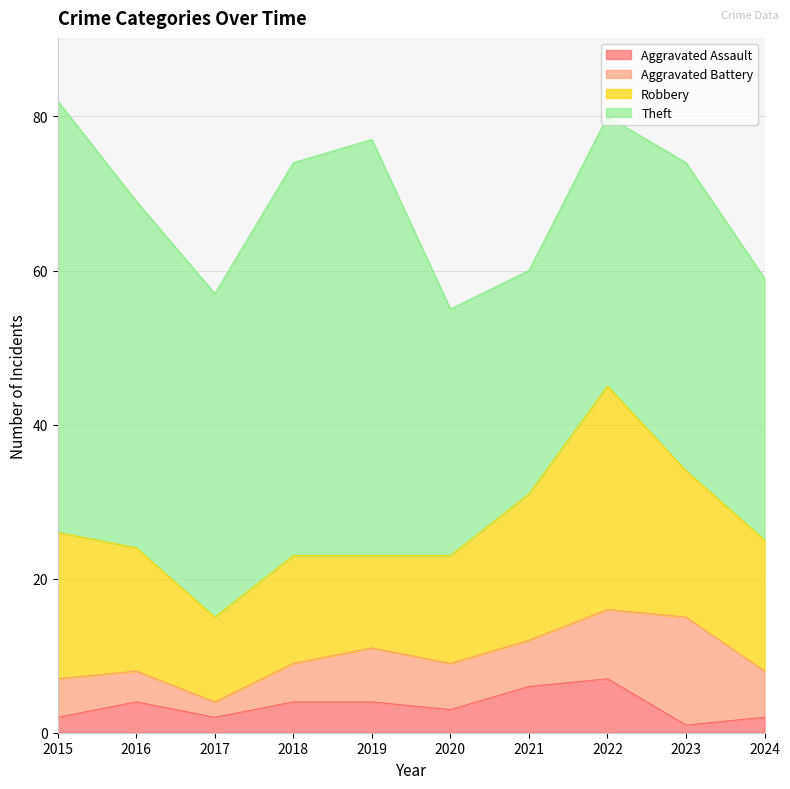

Reading right to left, list all the values displayed in this chart.

Aggravated Assault: 2	1	7	6	3	4	4	2	4	2
Aggravated Battery: 6	14	9	6	6	7	5	2	4	5
Robbery: 17	19	29	19	14	12	14	11	16	19
Theft: 34	40	35	29	32	54	51	42	45	56